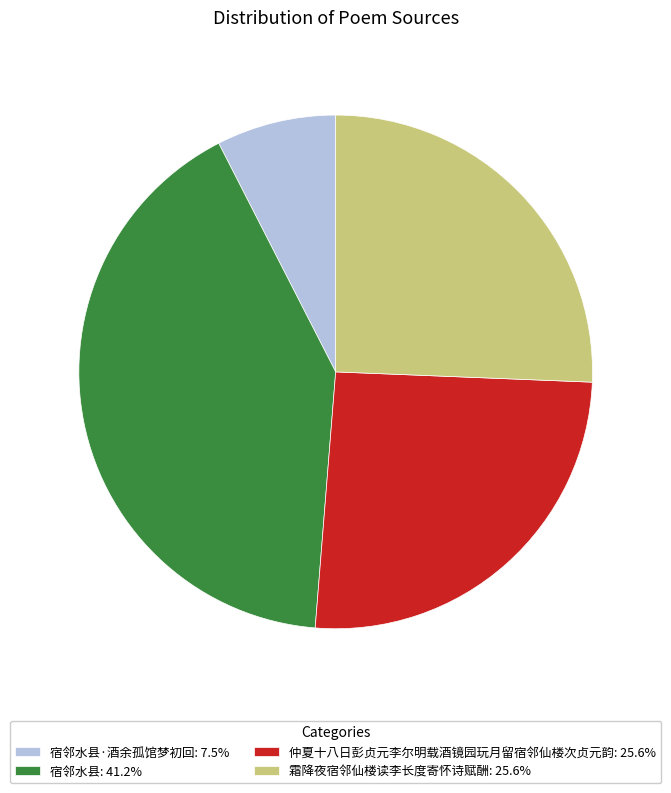

How many segments does this pie chart have?

4